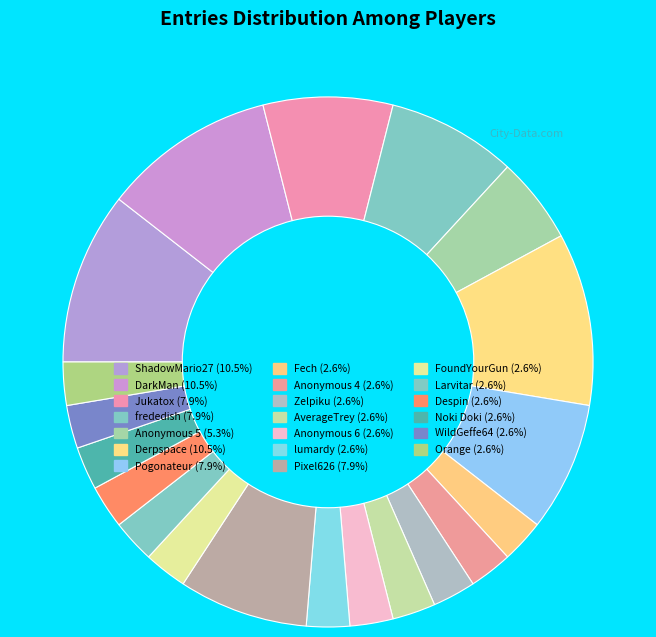

Count the number of slices in the pie.

20